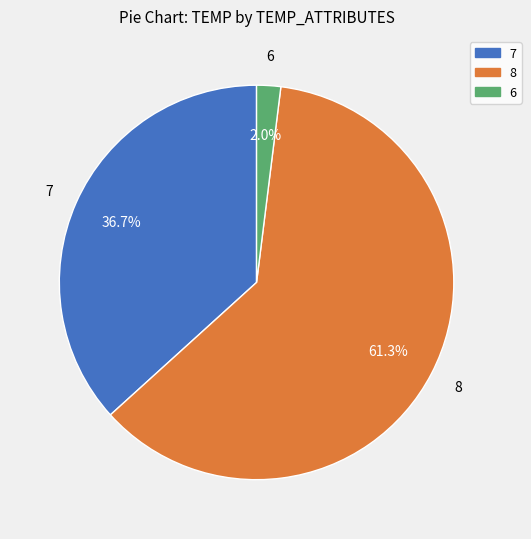

Between 7 and 6, which is larger?

7